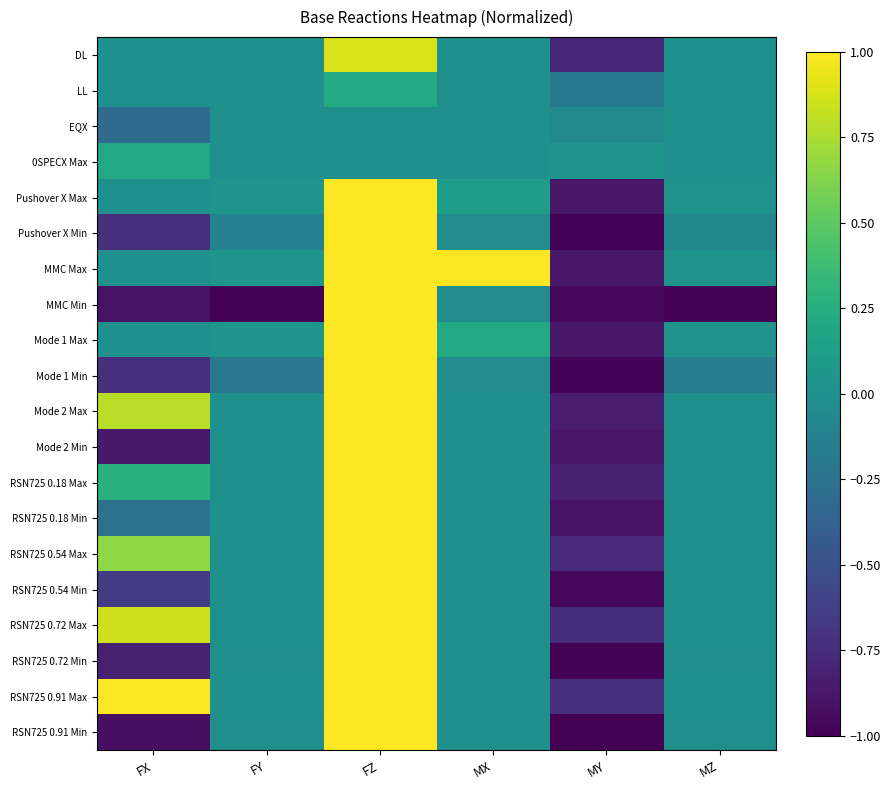

What is the spread (max minus min) of values at MX?

1.0